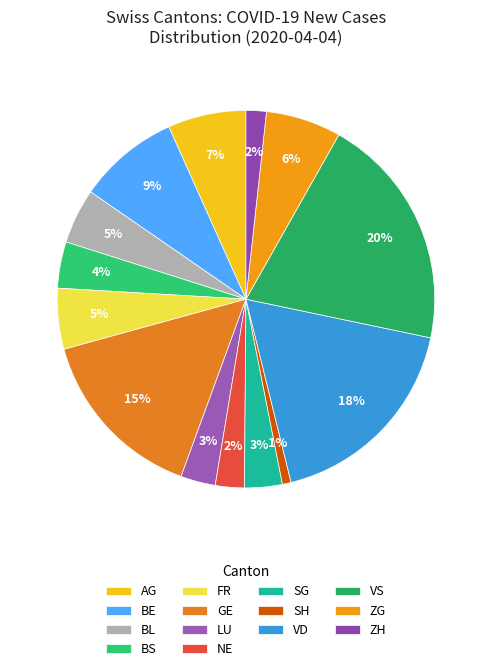

Which slice is the largest?

VS